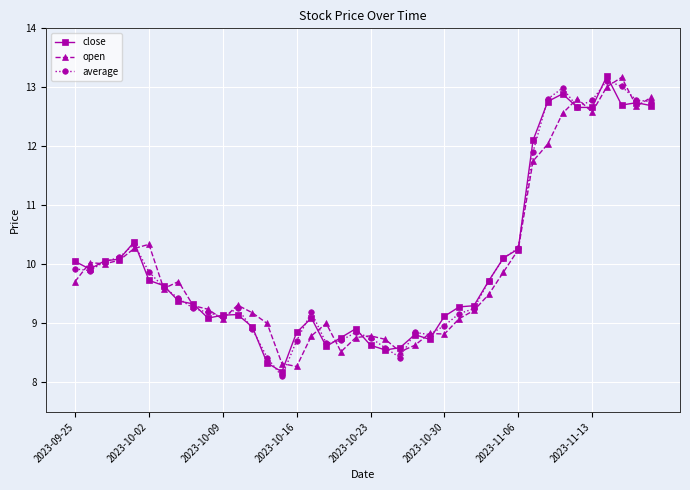

What is the smallest value displayed?

8.1